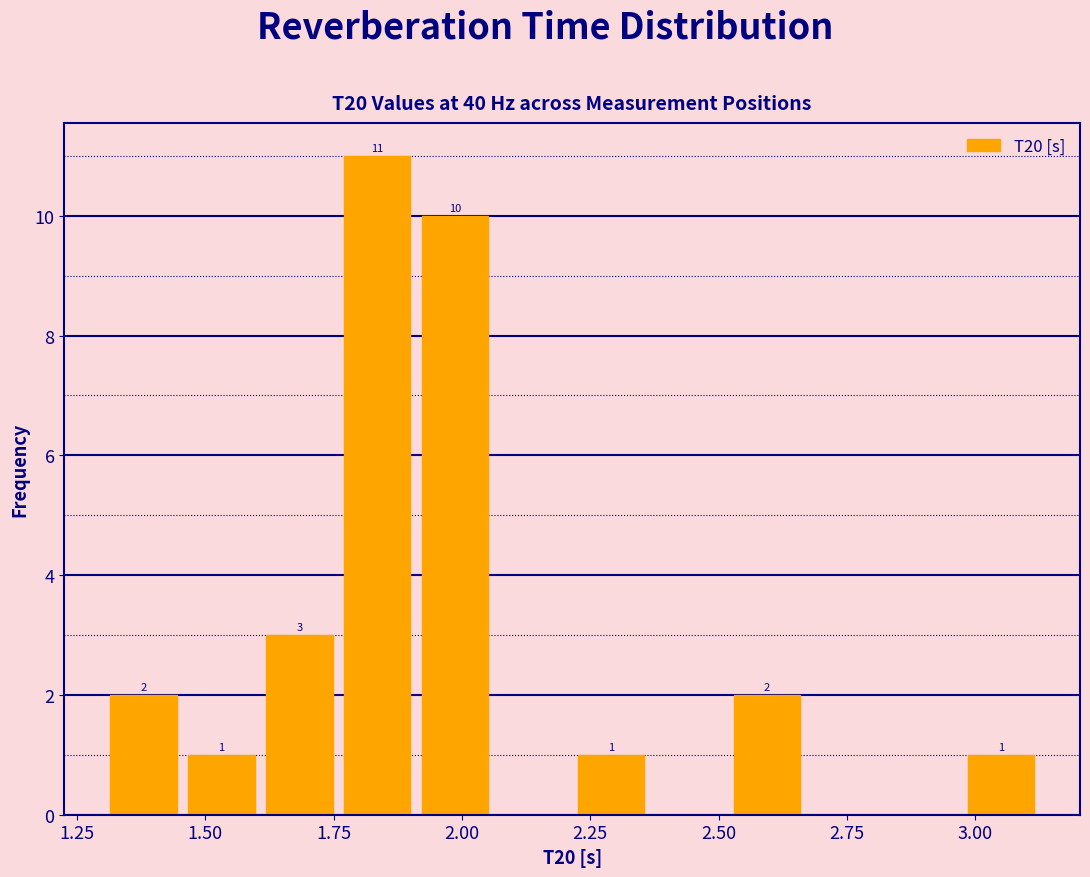

Around what value on the x-axis is the tallest bar? Give the approximate position of its centre, as read against the axis.

1.85